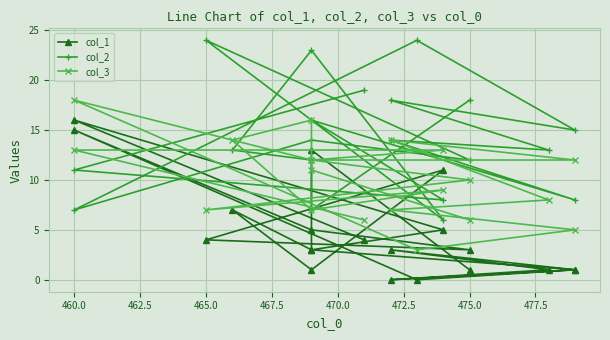

Is it true that col_2 equals 10 at 465.0?

False